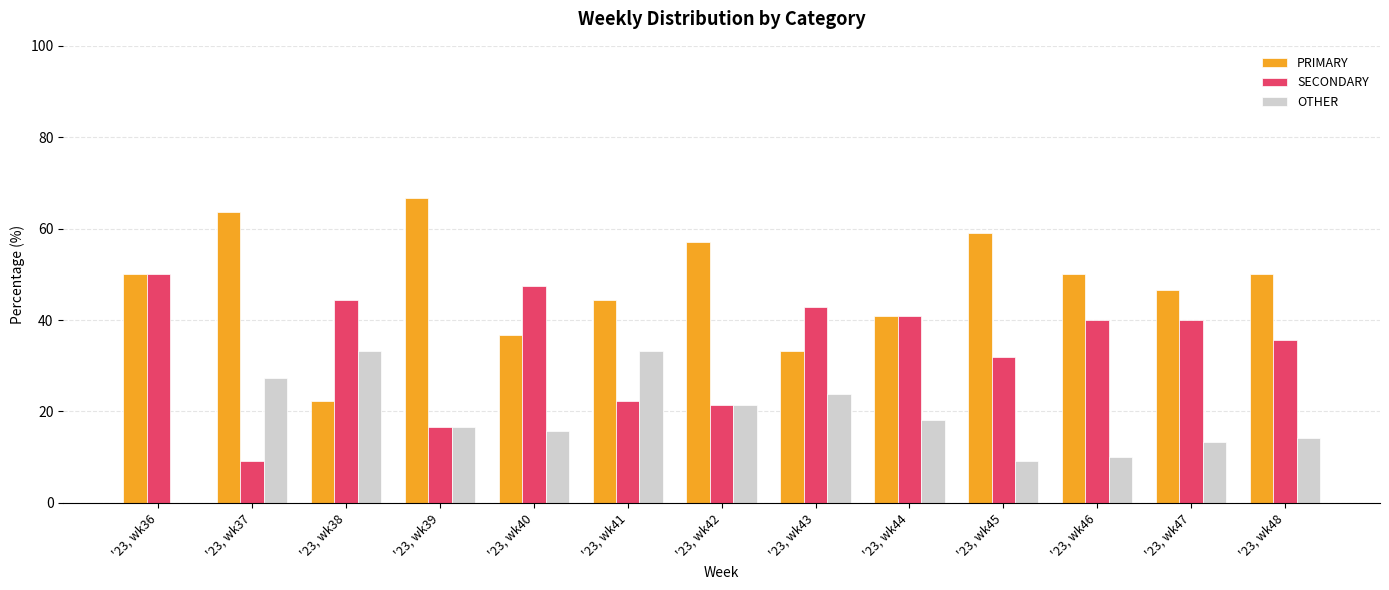

Reading right to left, what are all the values shown in this chart?

PRIMARY: '23, wk48=50.0	'23, wk47=46.7	'23, wk46=50.0	'23, wk45=59.1	'23, wk44=40.9	'23, wk43=33.3	'23, wk42=57.1	'23, wk41=44.4	'23, wk40=36.8	'23, wk39=66.7	'23, wk38=22.2	'23, wk37=63.6	'23, wk36=50.0
SECONDARY: '23, wk48=35.7	'23, wk47=40.0	'23, wk46=40.0	'23, wk45=31.8	'23, wk44=40.9	'23, wk43=42.9	'23, wk42=21.4	'23, wk41=22.2	'23, wk40=47.4	'23, wk39=16.7	'23, wk38=44.4	'23, wk37=9.1	'23, wk36=50.0
OTHER: '23, wk48=14.3	'23, wk47=13.3	'23, wk46=10.0	'23, wk45=9.1	'23, wk44=18.2	'23, wk43=23.8	'23, wk42=21.4	'23, wk41=33.3	'23, wk40=15.8	'23, wk39=16.7	'23, wk38=33.3	'23, wk37=27.3	'23, wk36=0.0